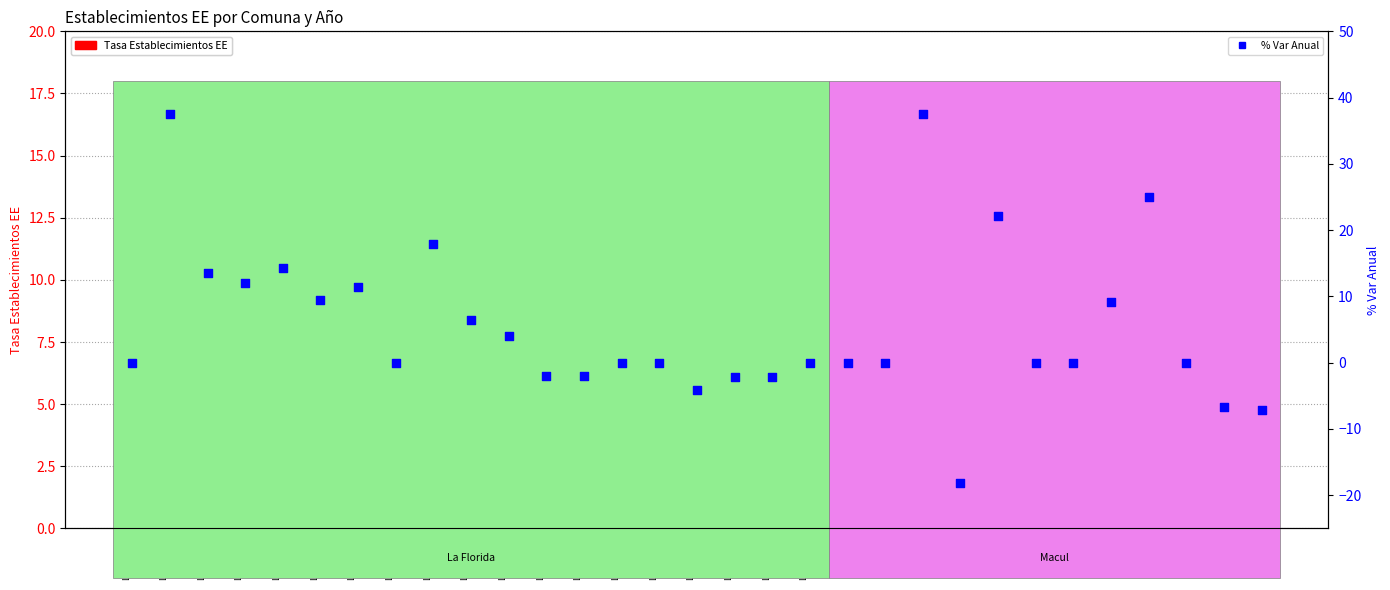

Which series has the largest Y range (max minus min)?

% Var Anual Establecimientos EE